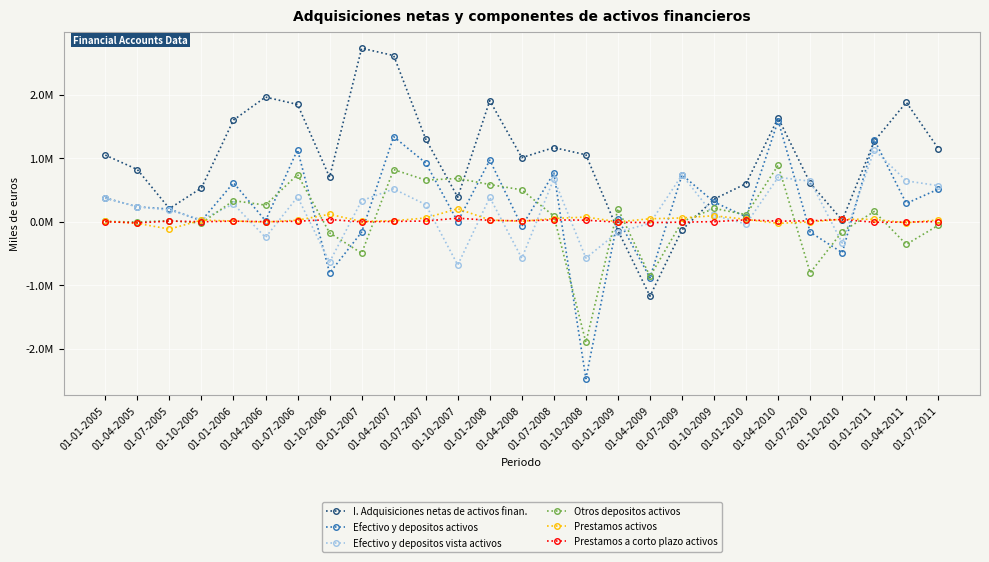

What is the difference between the highest and lowest values at 01-04-2011?

2241527